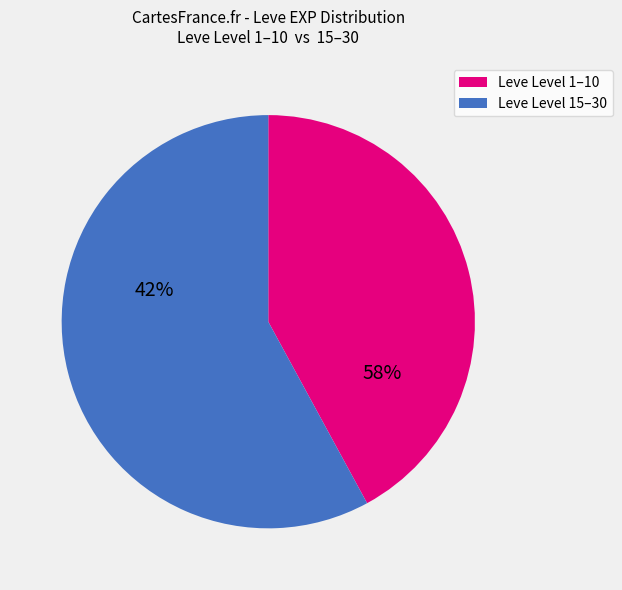

Do 1 and 1 together represent more than half of the pie?

No